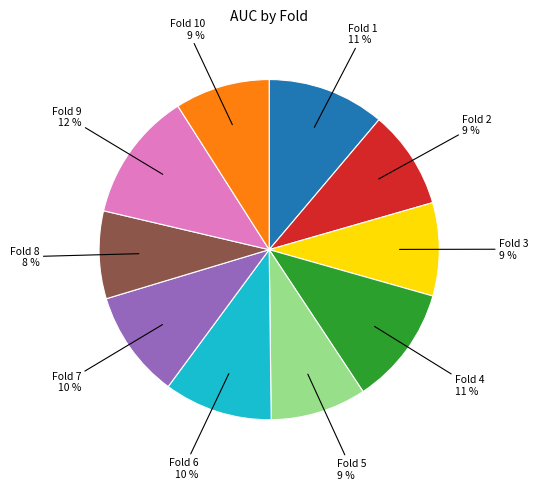

To the nearest percent, what is the average slice percentage?

10%